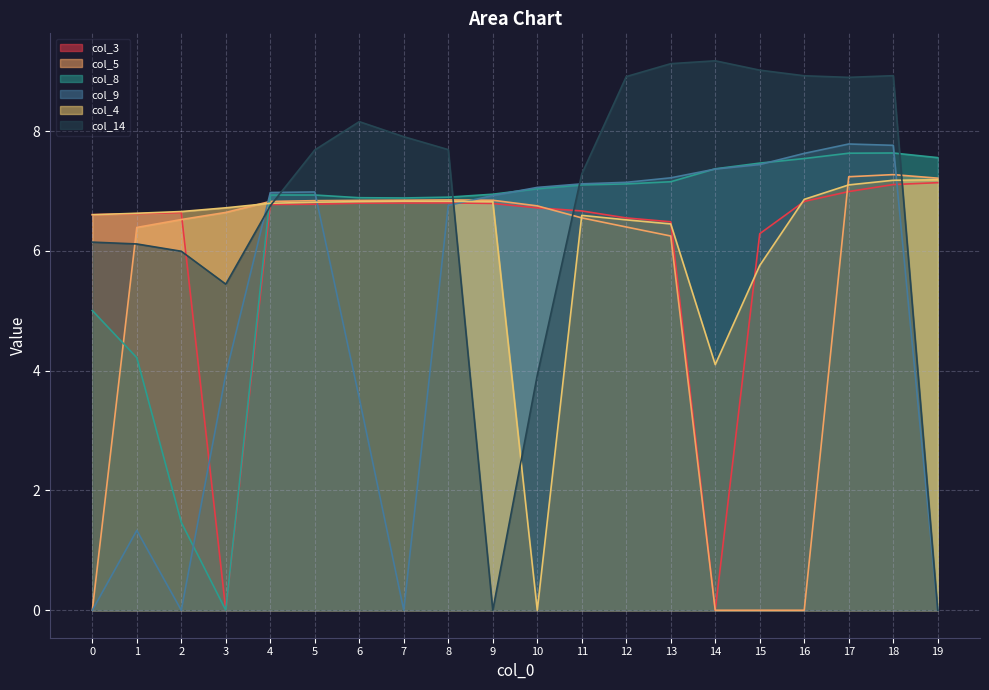

At which label is col_8 closest to 3?

1